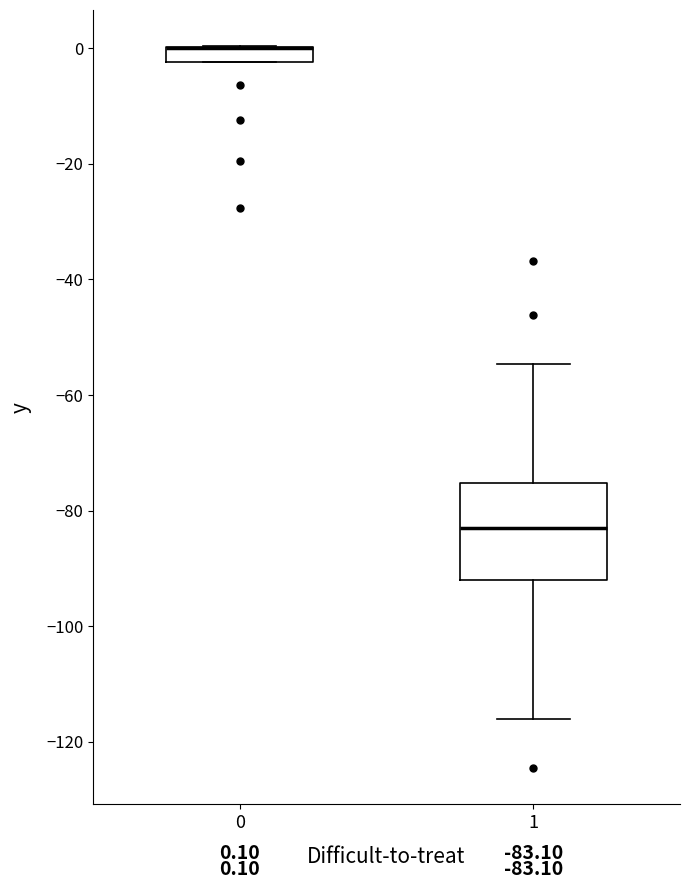

Comparing the boxes themselves (not the whiskers), which one is the tallest?

1